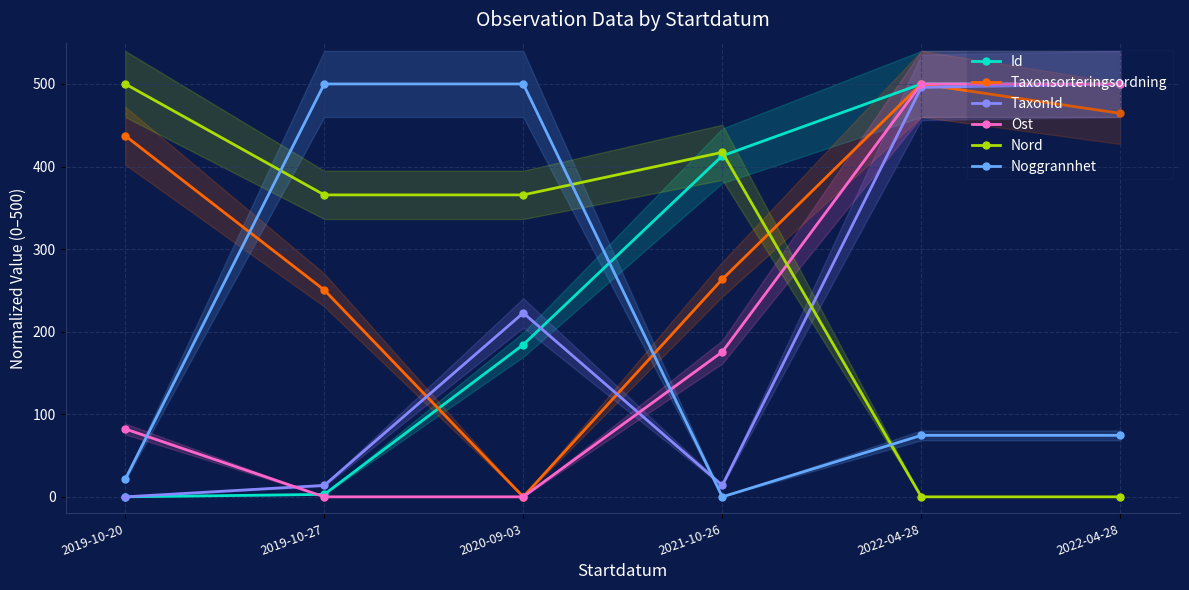

How many data points in Nord are above 365?

4